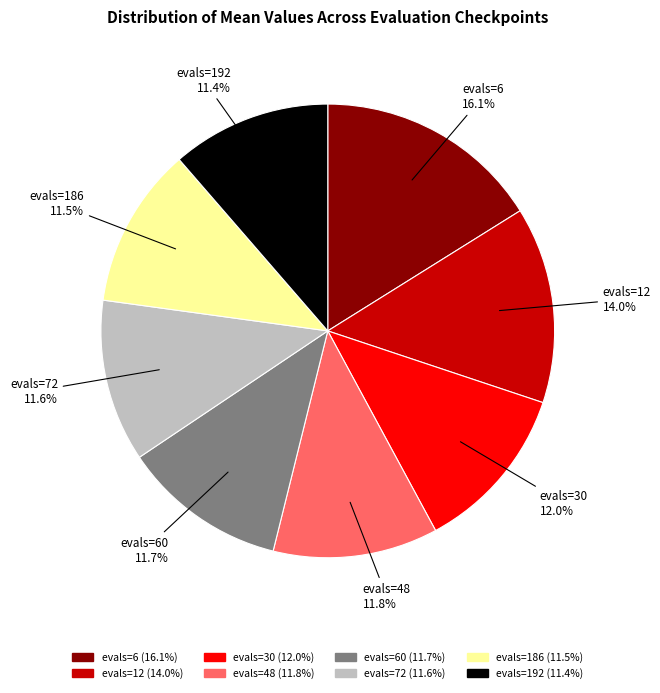

Is there any slice that represents more than half of the pie?

No